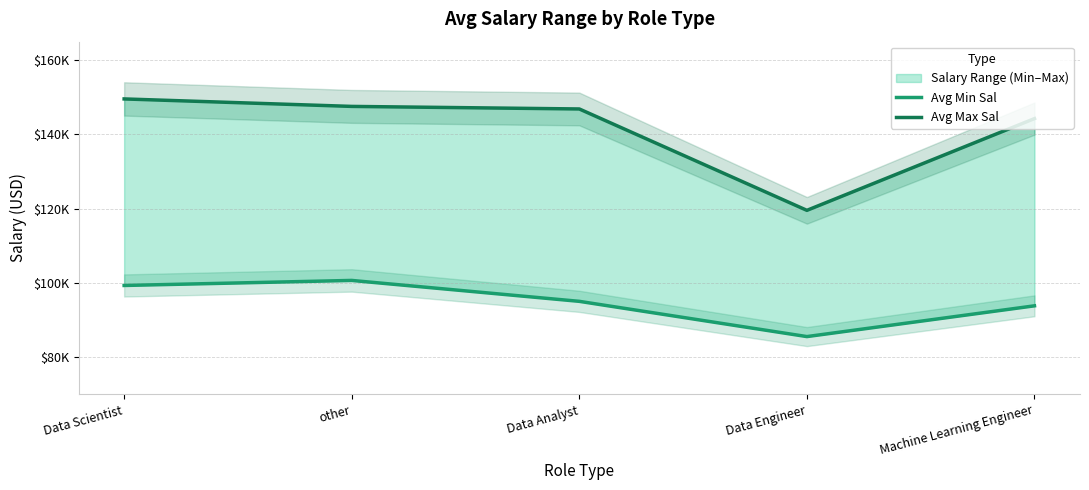

What is the maximum value shown in the chart?

149578.3